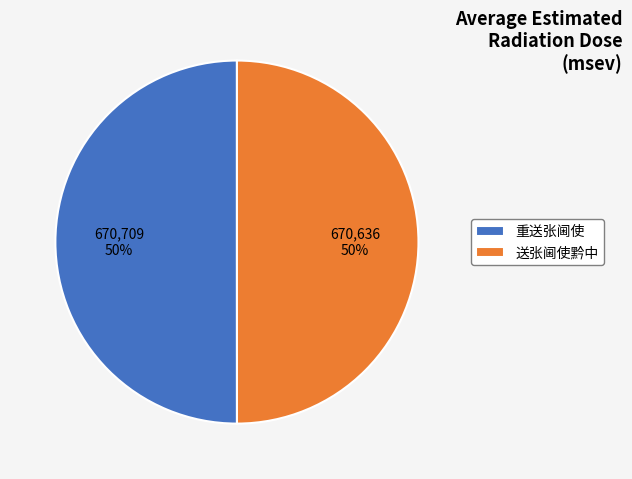

What is the ratio of the value at 送张阃使黔中 to the value at 重送张阃使?

1.0